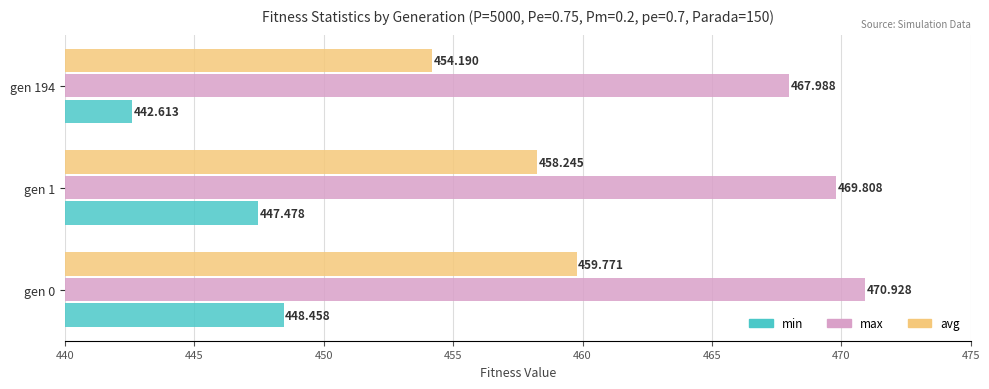

List the series in order of their peak value, lowest first.

min, avg, max